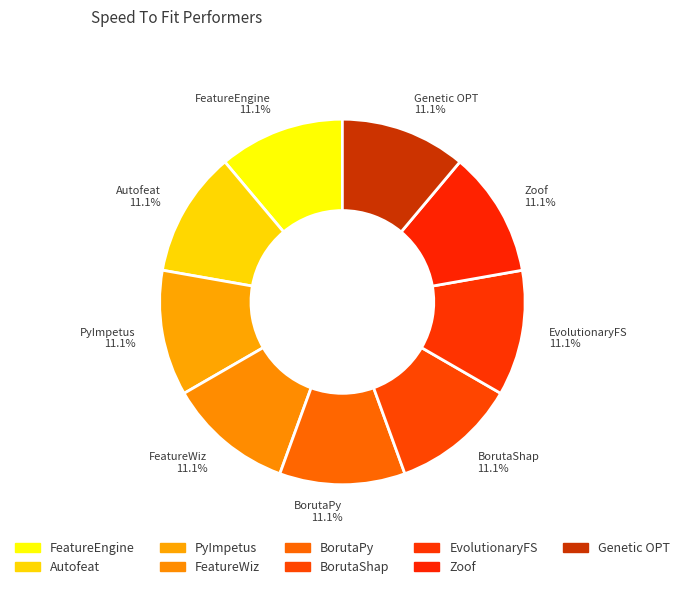

How many slices are in this pie chart?

9